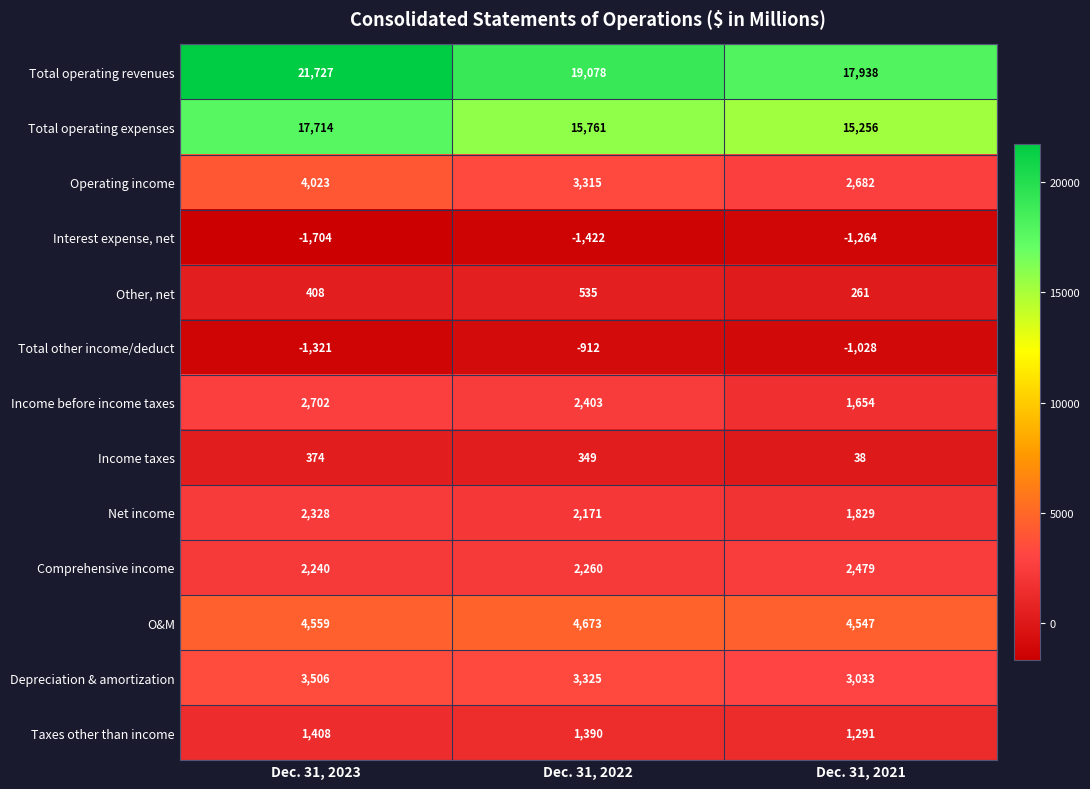

What is the lowest value of the Depreciation & amortization series?

3033